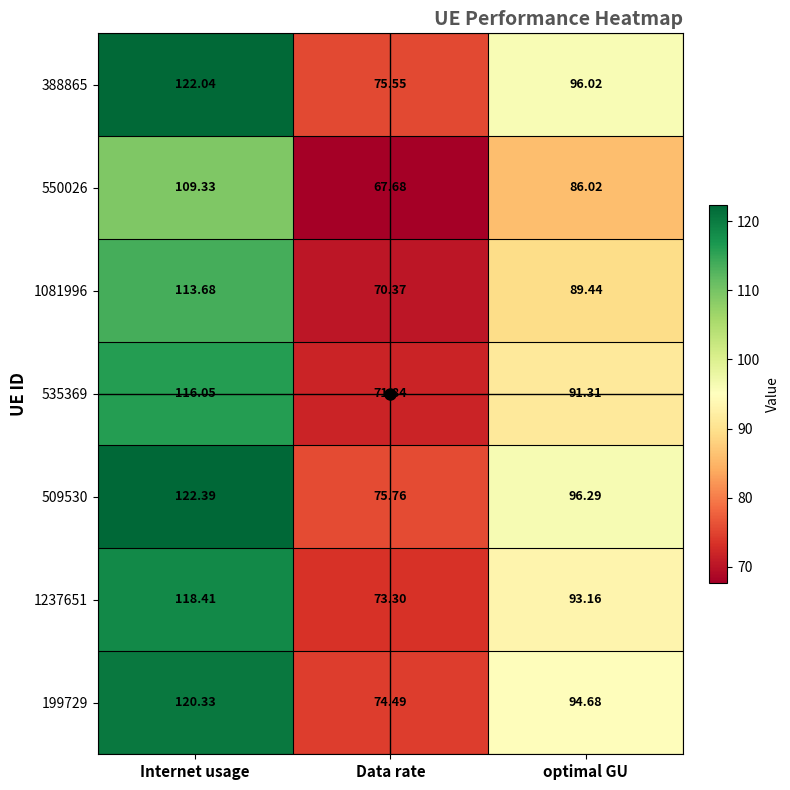

At which category is the sum across all series the highest?

Internet usage